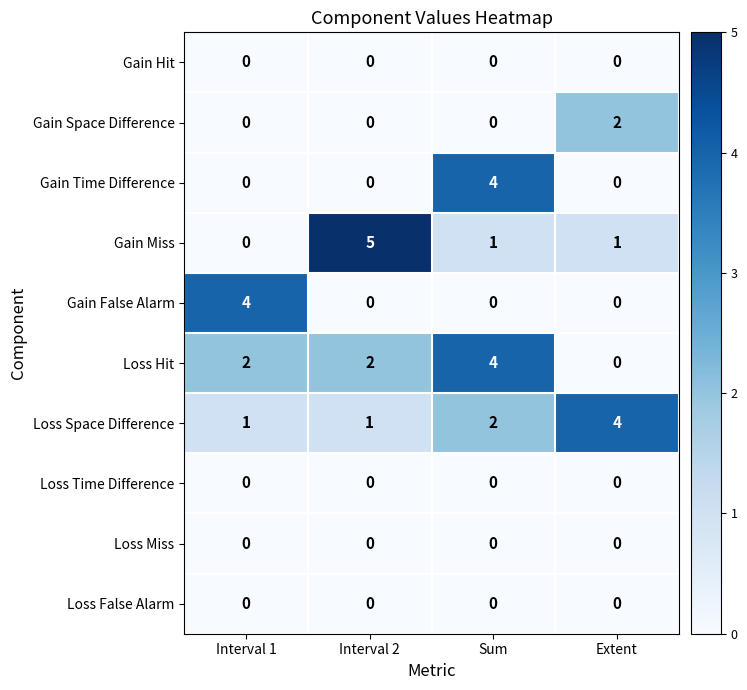

What is the difference between the maximum and second lowest values in the Loss Space Difference series?

3